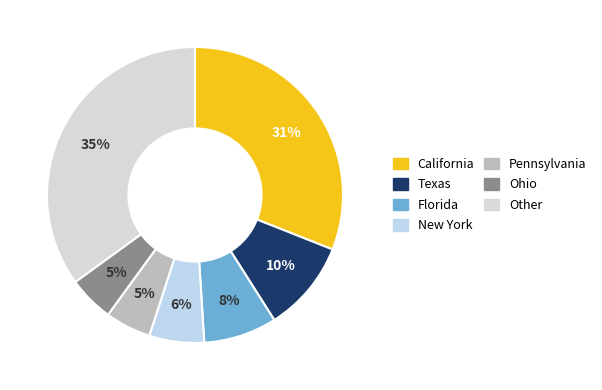

Which has a higher value, Florida or Ohio?

Florida